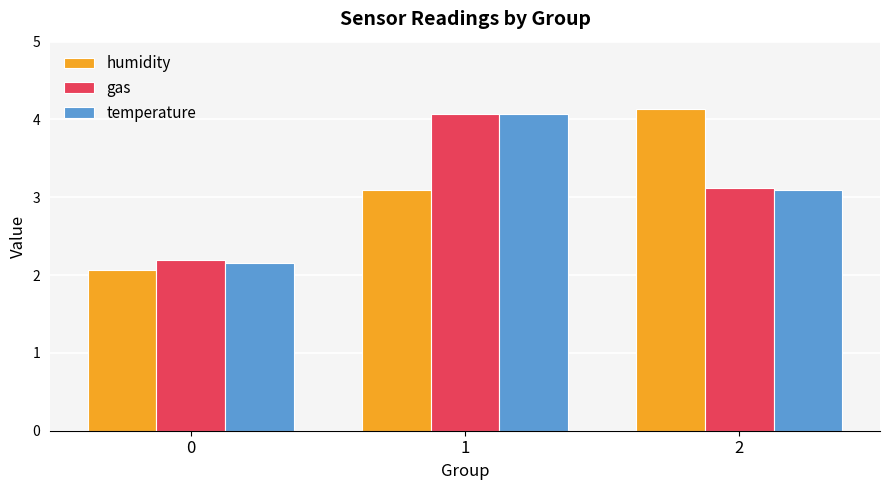

What is the difference between the maximum and second lowest values in the temperature series?

1.0